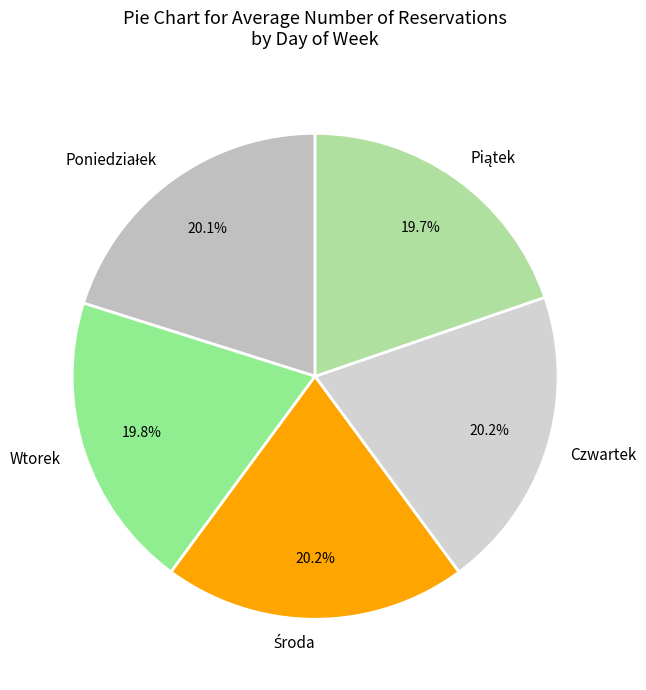

Is Czwartek the majority of the pie?

No